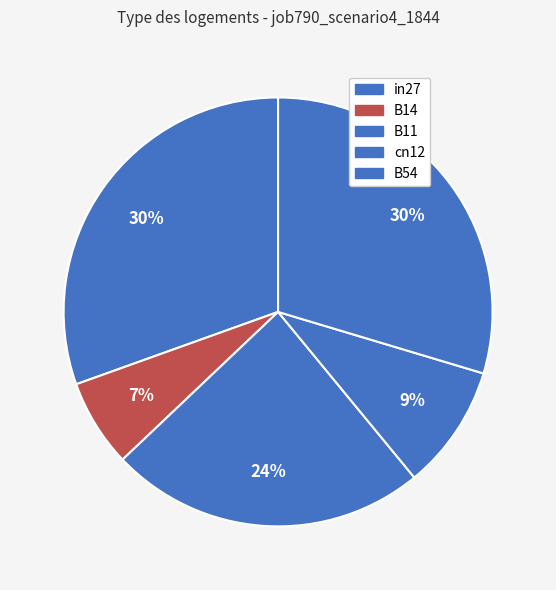

Is it true that in27 is 30% of the pie?

True